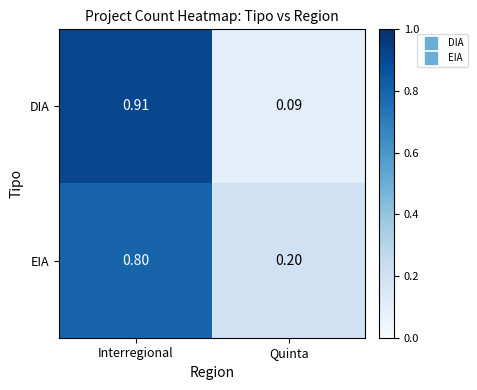

Where is EIA nearest to the value 0?

Quinta